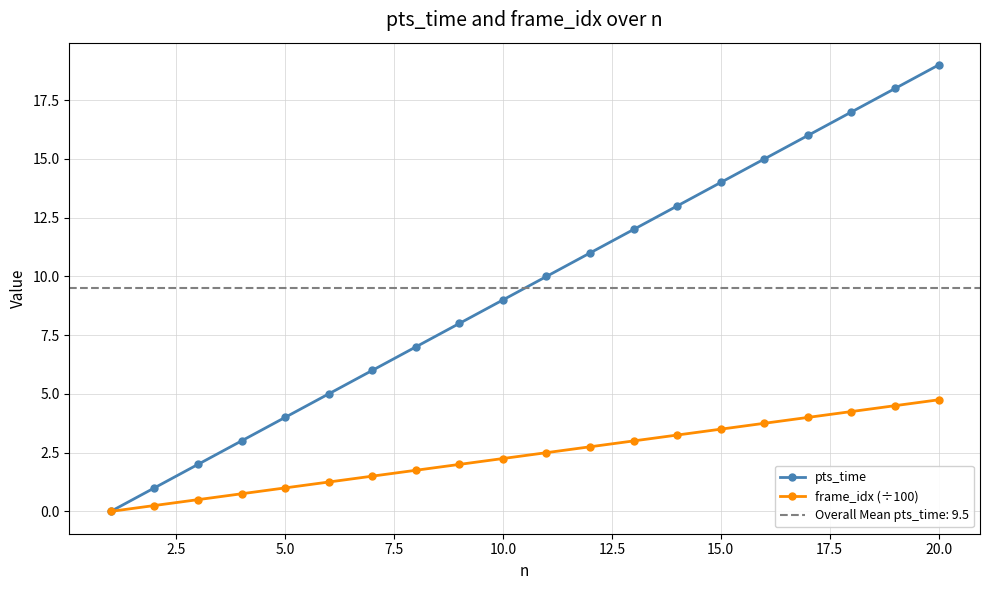

True or false: pts_time and frame_idx (÷100) intersect in this chart.

False